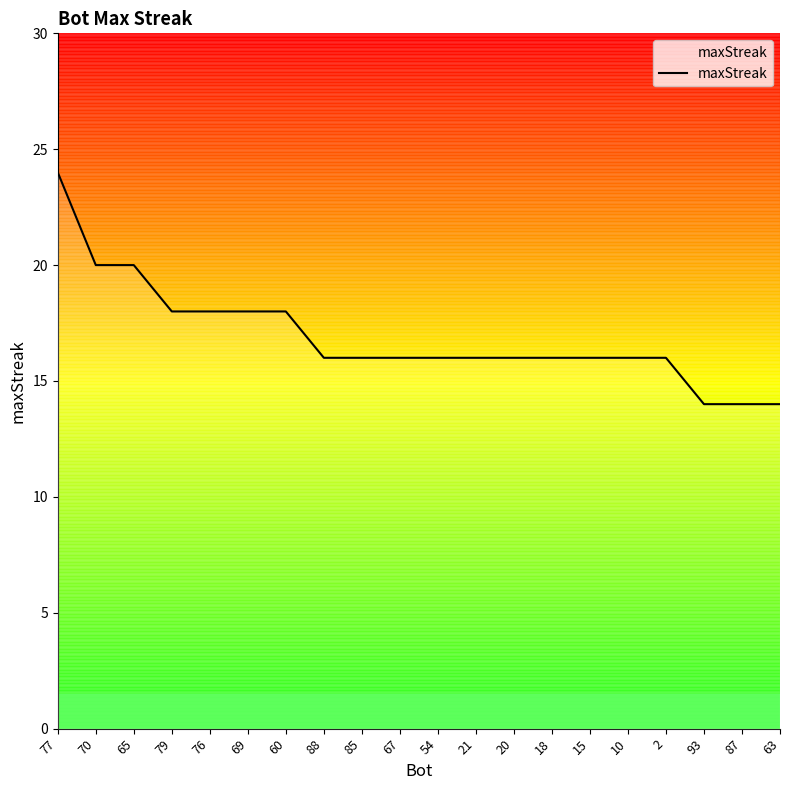

At which label does the data first exceed 16?

77